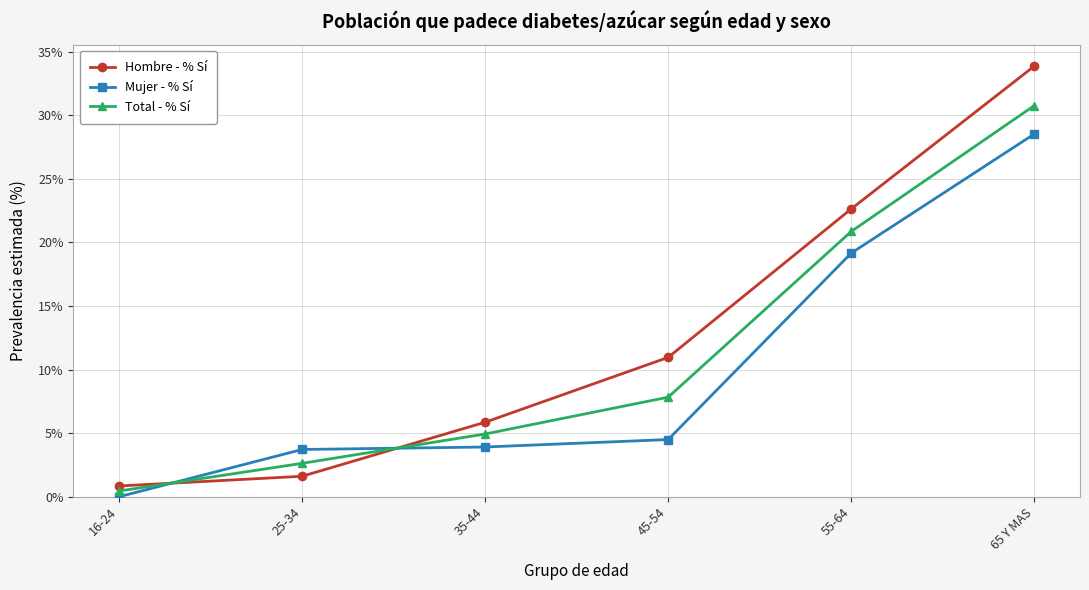

Count the number of categories in the chart.

6